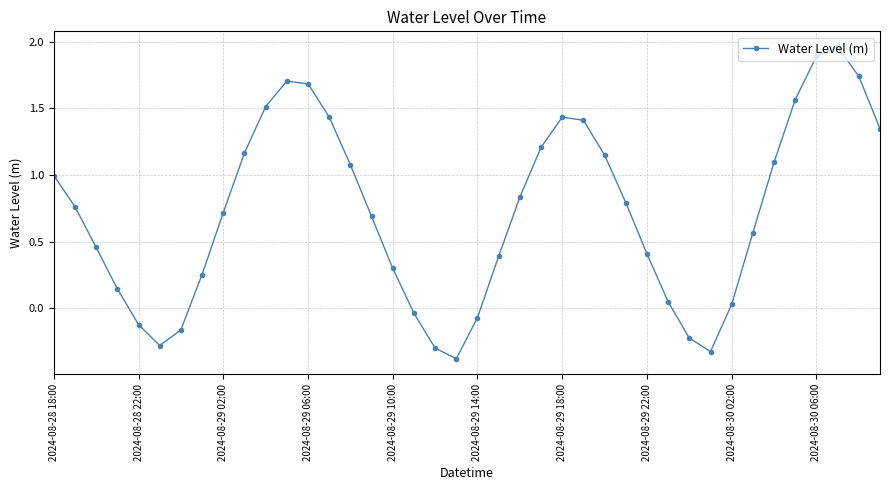

How many series are shown in this chart?

1